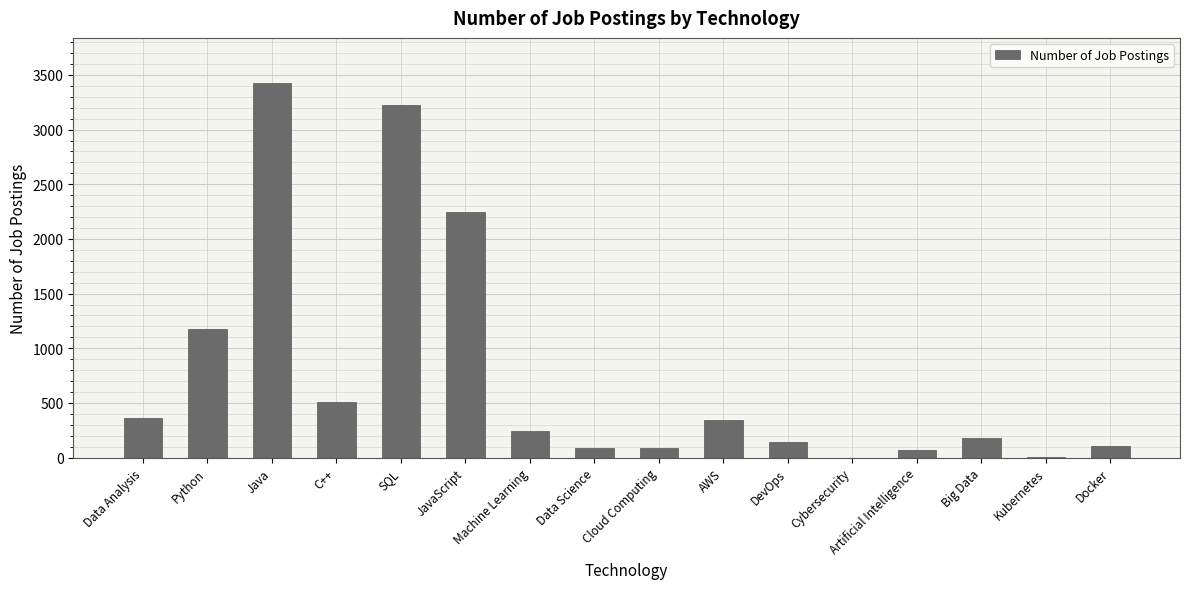

What is the sum of all values?

12195